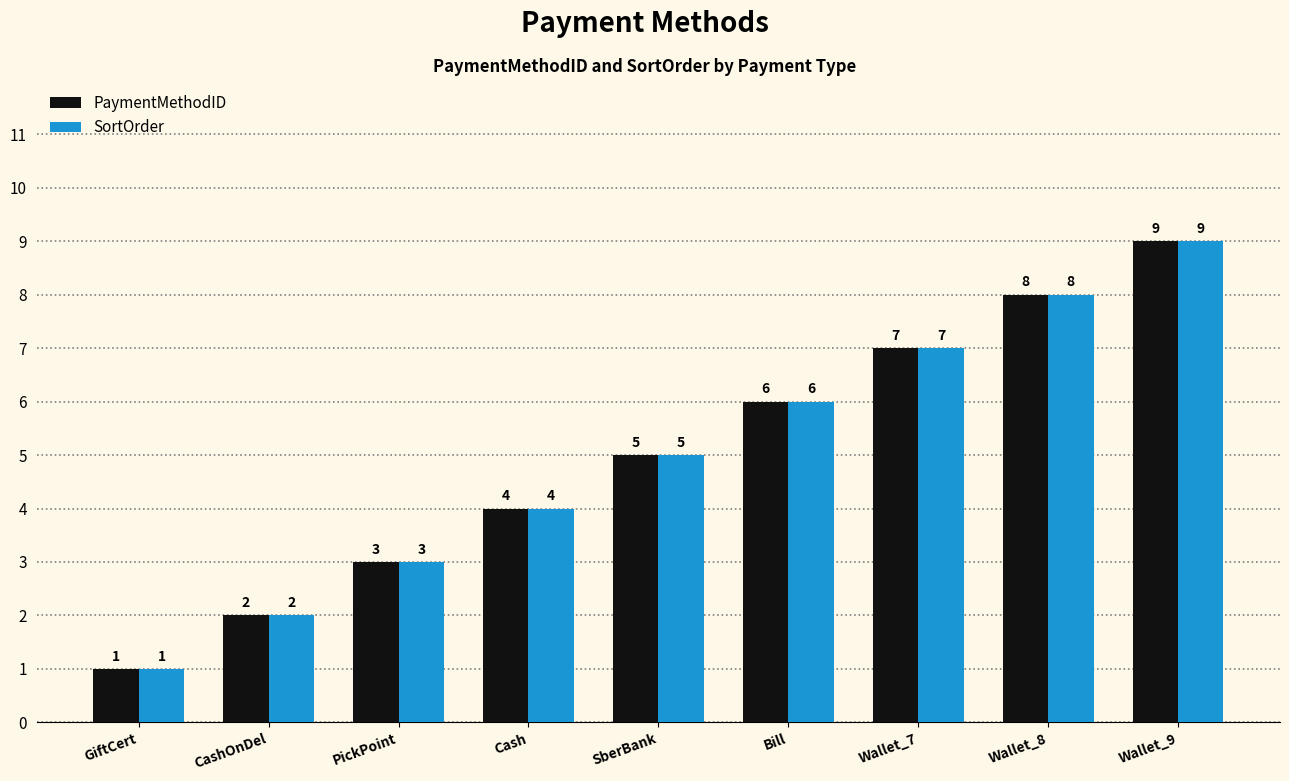

What is the value of the SortOrder bar at the 5th from the left?

5